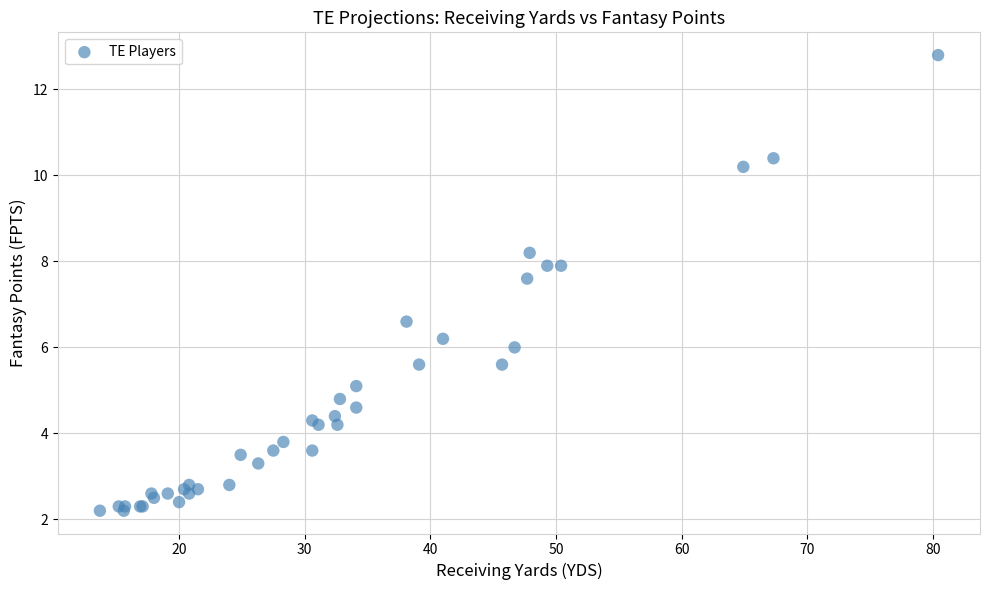

What Y value in the scatter plot is closest to 7?

6.6